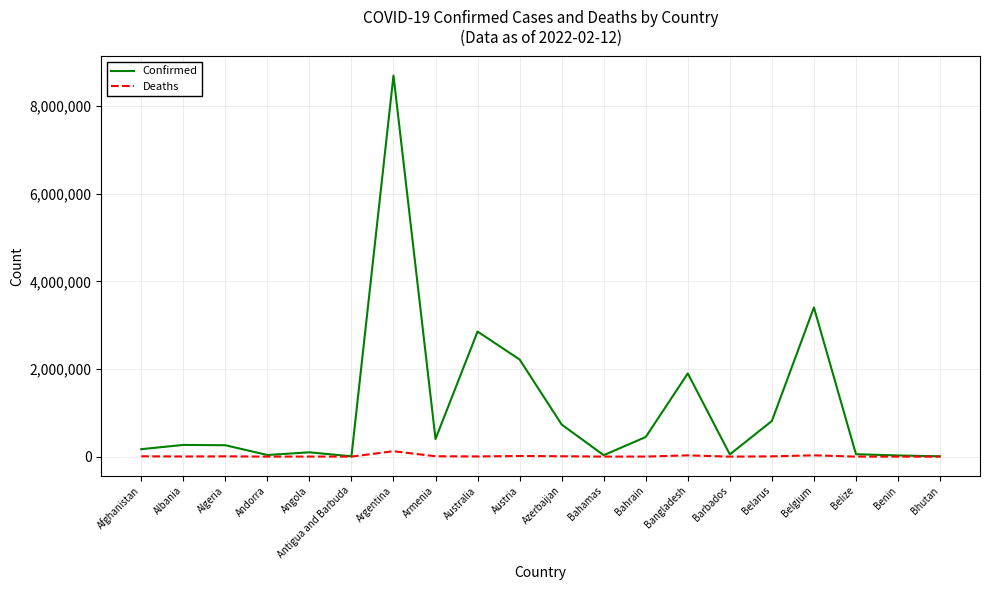

At Azerbaijan, list the series in order from largest to smallest.

Confirmed, Deaths